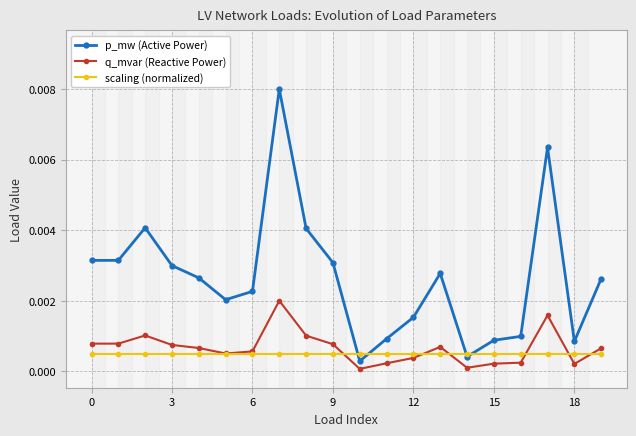

At 9, list the series in order from smallest to largest.

scaling (normalized), q_mvar (Reactive Power), p_mw (Active Power)